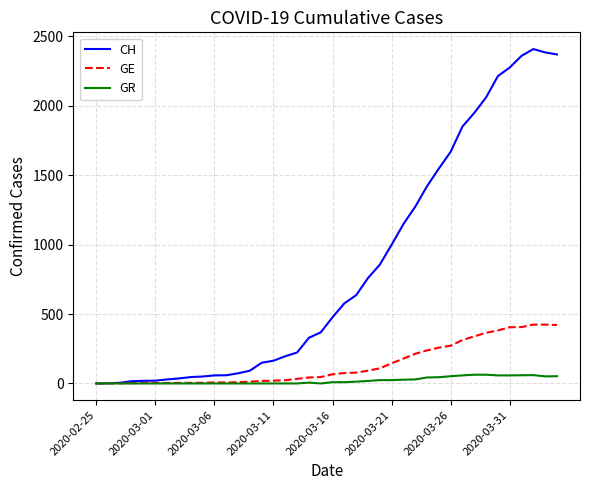

Which series has the widest spread of values?

CH